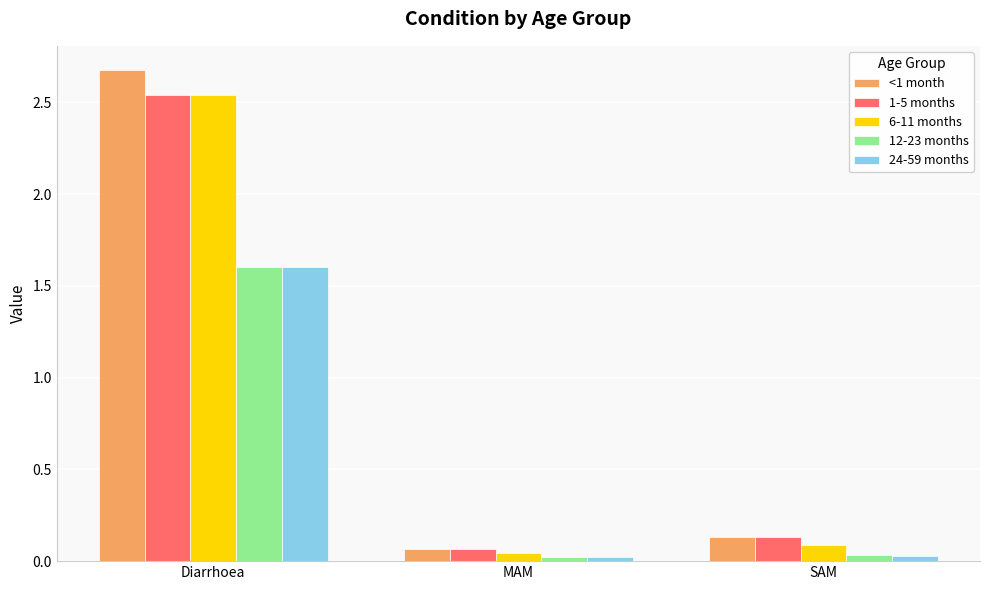

Which category has the highest value in the 12-23 months series?

Diarrhoea